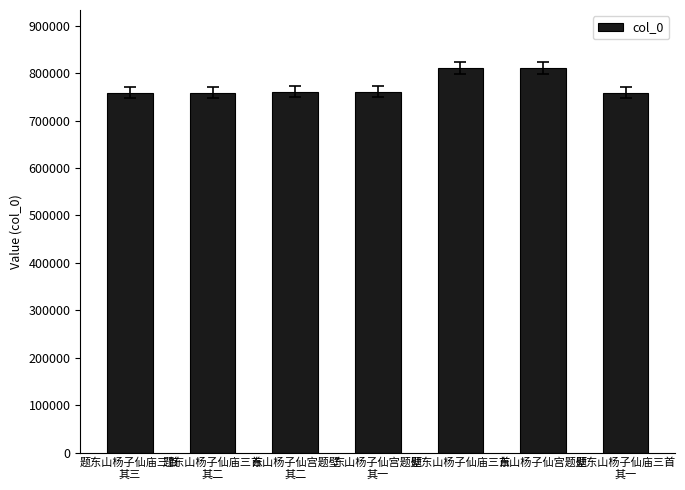

Is it true that the value at 题东山杨子仙庙三首
其二 is 301602?

False